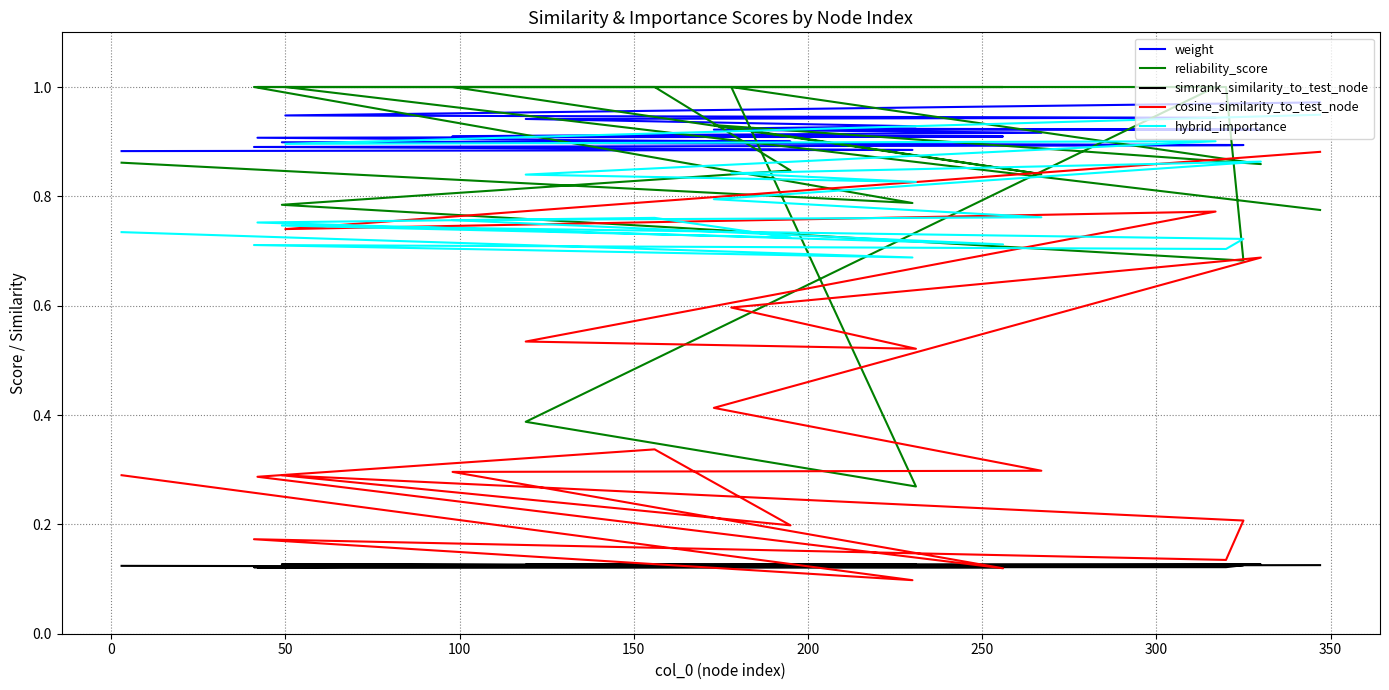

How many lines are shown in the chart?

5